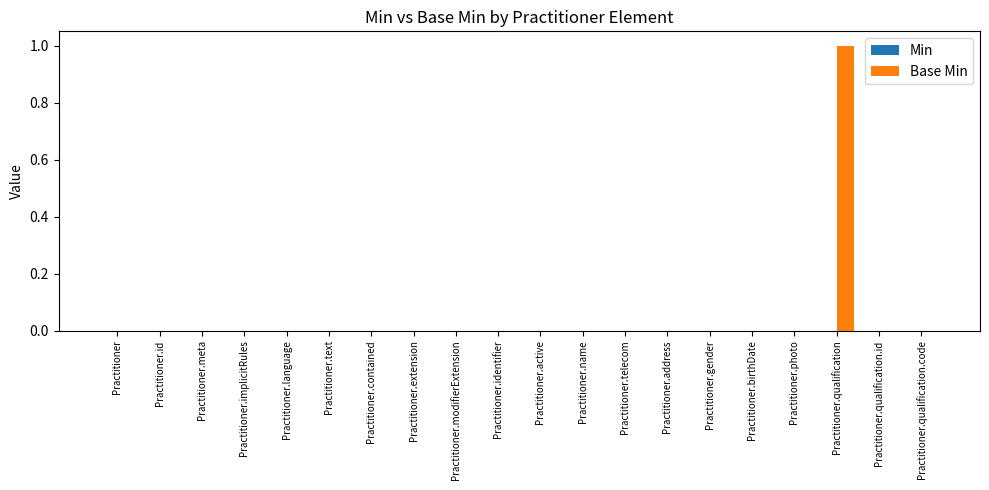

Reading left to right, transcribe all the data shown in this chart.

Practitioner=0	Practitioner.id=0	Practitioner.meta=0	Practitioner.implicitRules=0	Practitioner.language=0	Practitioner.text=0	Practitioner.contained=0	Practitioner.extension=0	Practitioner.modifierExtension=0	Practitioner.identifier=0	Practitioner.active=0	Practitioner.name=0	Practitioner.telecom=0	Practitioner.address=0	Practitioner.gender=0	Practitioner.birthDate=0	Practitioner.photo=0	Practitioner.qualification=1	Practitioner.qualification.id=0	Practitioner.qualification.code=0